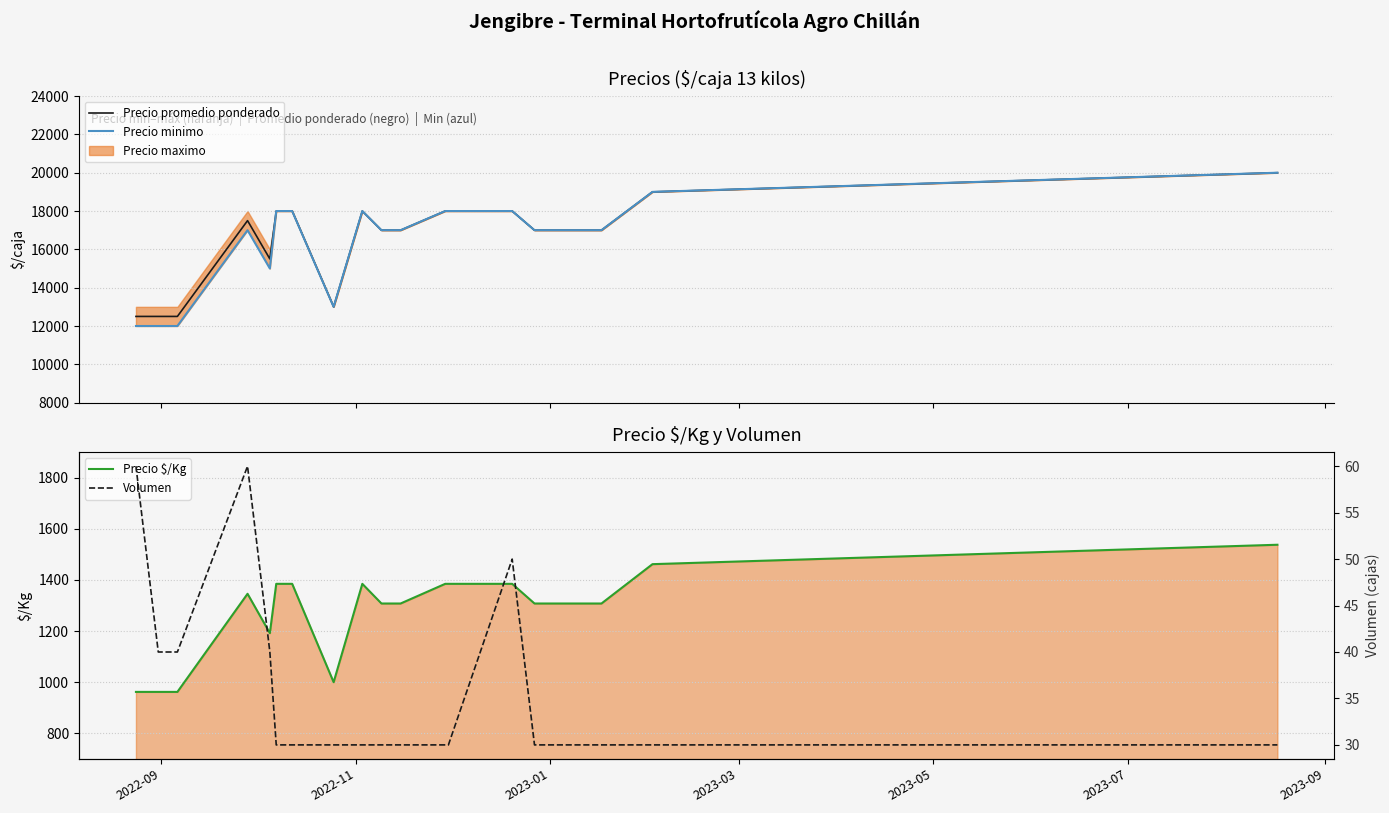

Reading left to right, transcribe all the data shown in this chart.

Precio promedio ponderado: 12500	12500	12500	17500	15500	18000	18000	13000	18000	17000	17000	18000	18000	18000	17000	17000	17000	19000	20000
Precio minimo: 12000	12000	12000	17000	15000	18000	18000	13000	18000	17000	17000	18000	18000	18000	17000	17000	17000	19000	20000
Precio $/Kg: 962	962	962	1346	1192	1385	1385	1000	1385	1308	1308	1385	1385	1385	1308	1308	1308	1462	1538
Volumen: 60	40	40	60	40	30	30	30	30	30	30	30	30	50	30	30	30	30	30